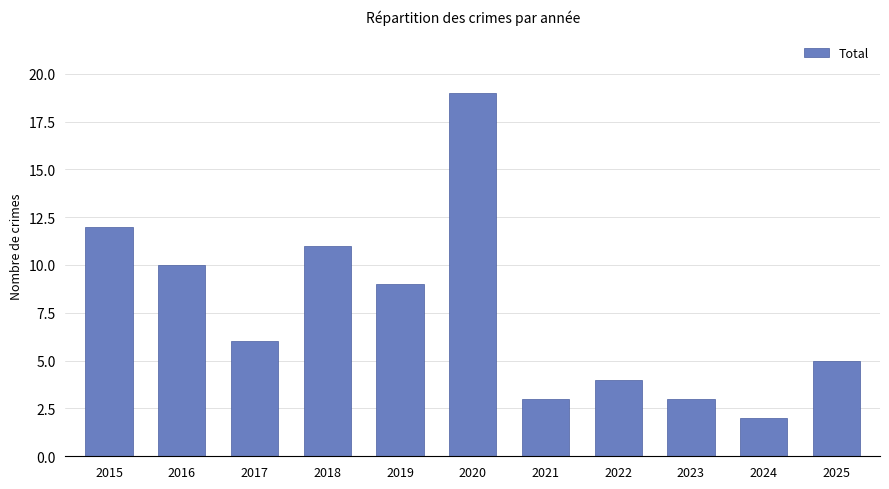

Between 2024 and 2022, which is larger?

2022